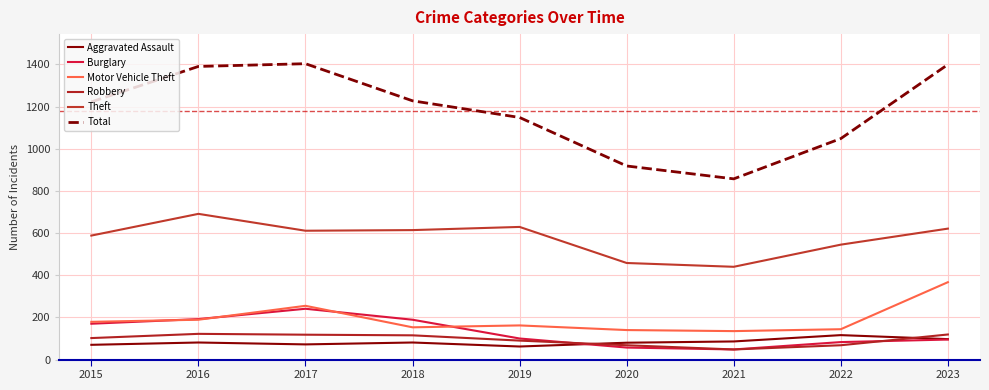

How many lines are shown in the chart?

6